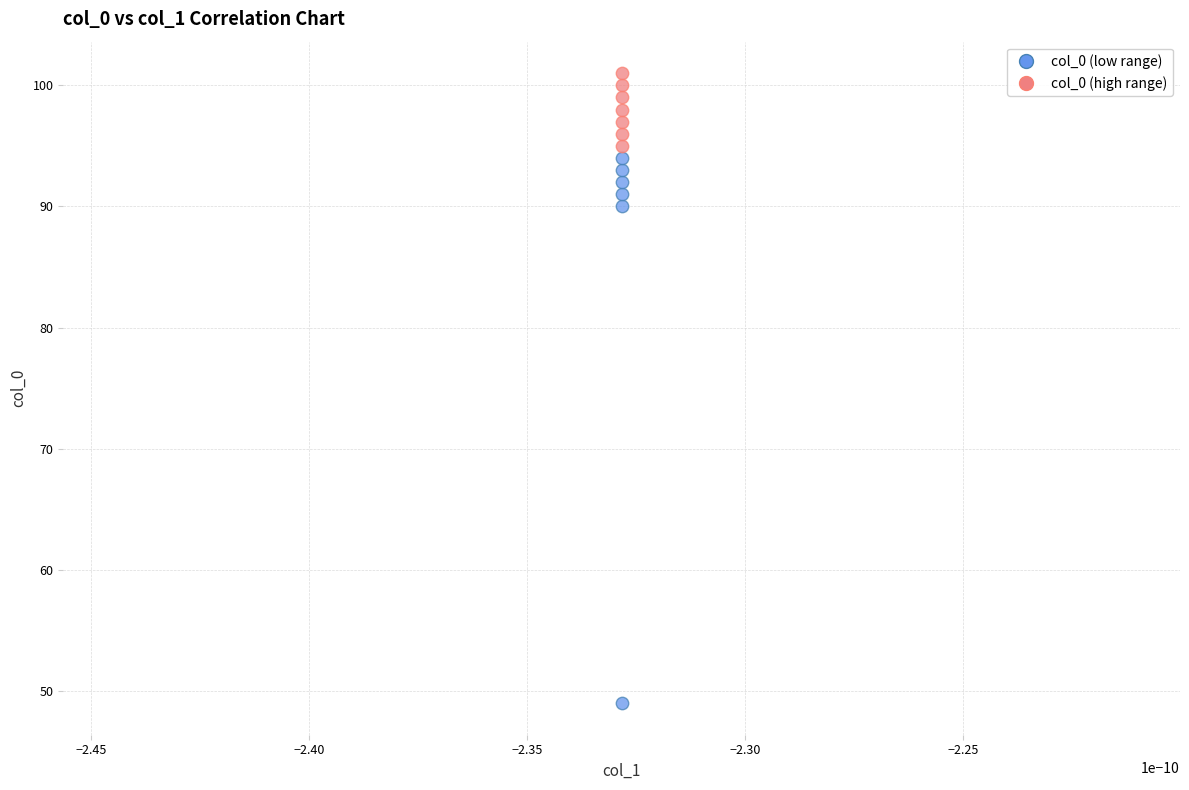

Which series has the largest Y range (max minus min)?

col_0 (low range)